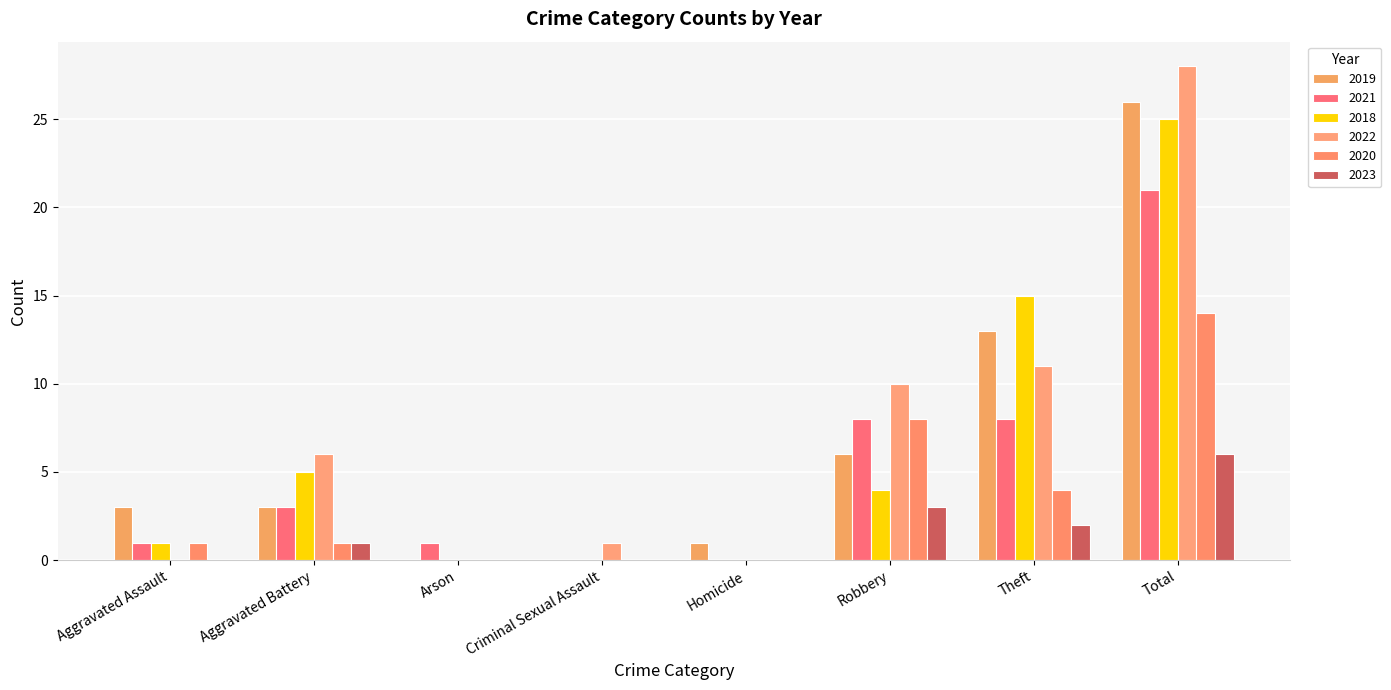

How many 2023 values are between 0 and 3?

7